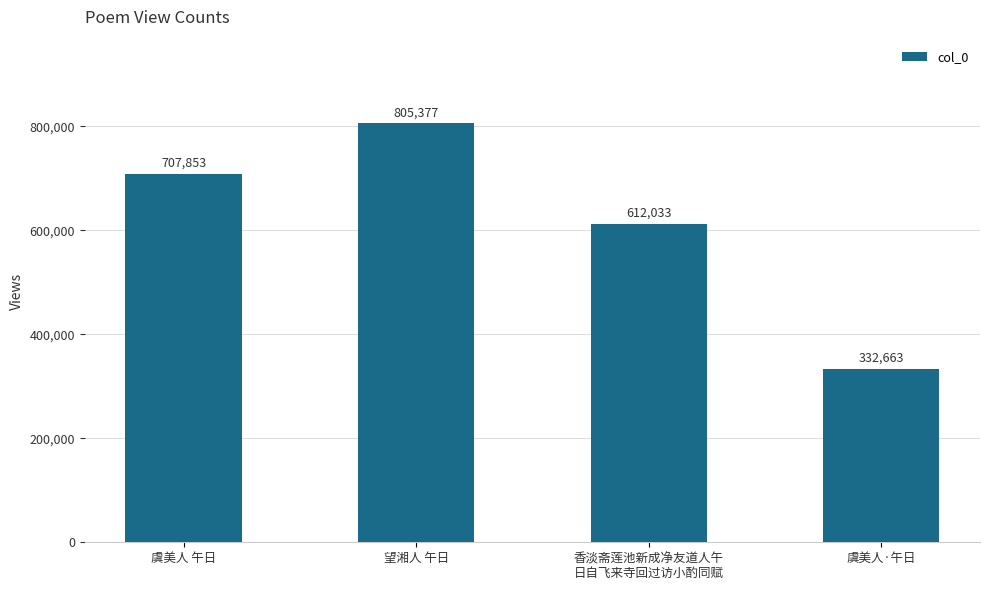

Reading left to right, transcribe all the data shown in this chart.

707853	805377	612033	332663